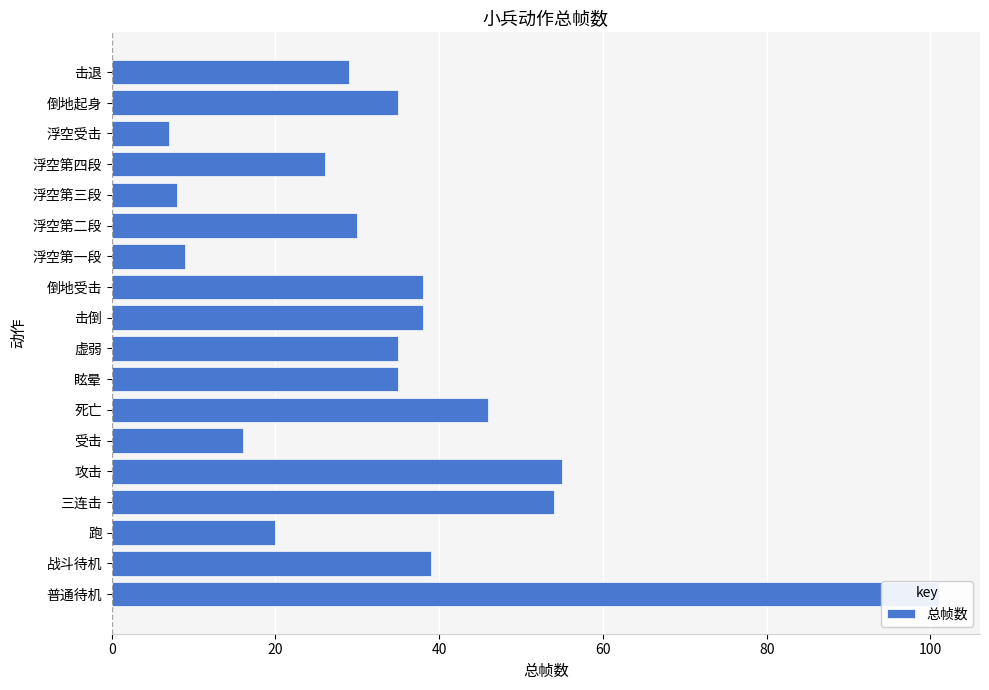

Between 浮空第一段 and 虚弱, which is larger?

虚弱